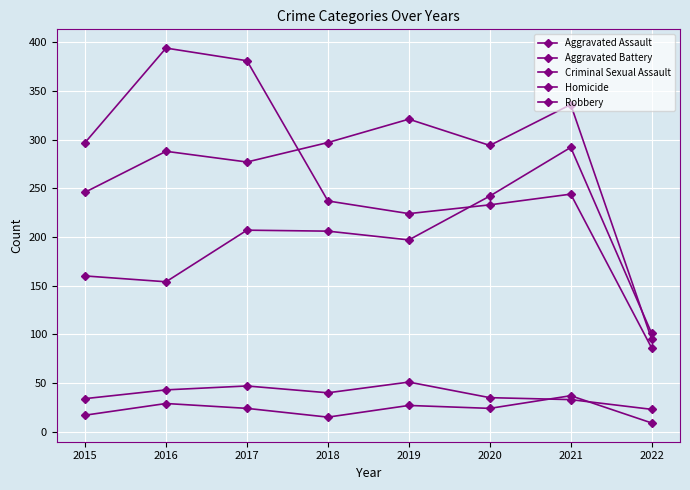

Does the chart have visible grid lines?

Yes